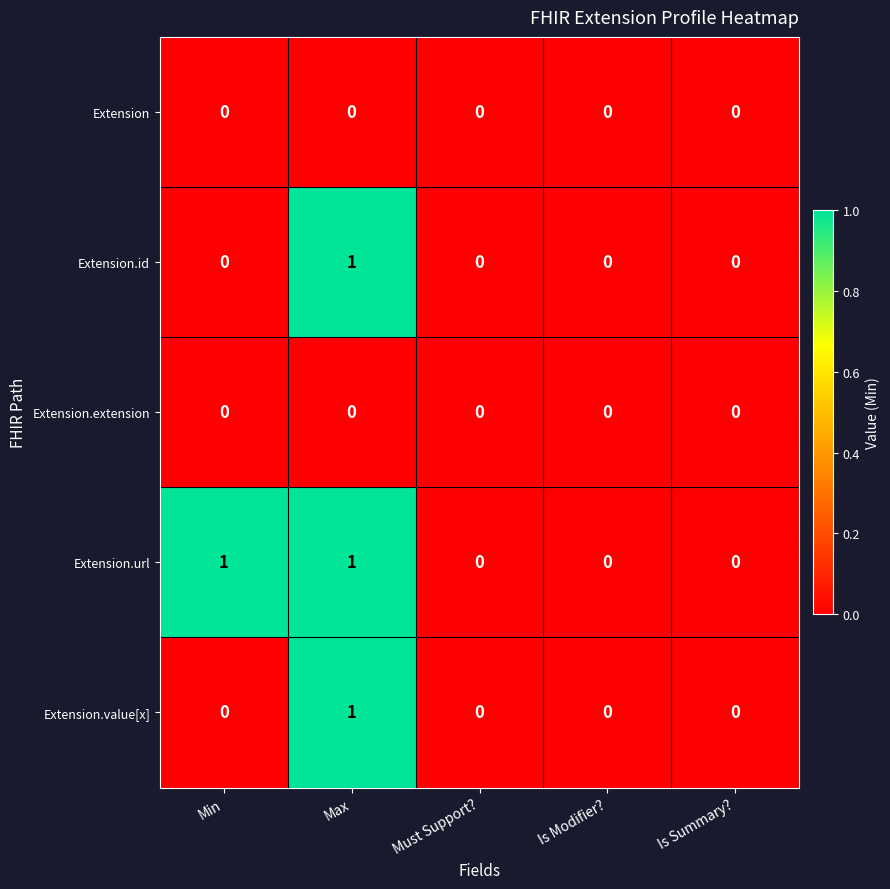

Which series has the largest total across all categories?

Extension.url